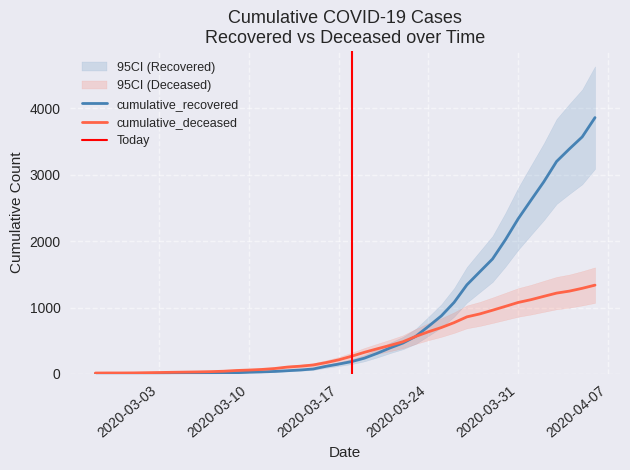

How many series are shown in this chart?

2